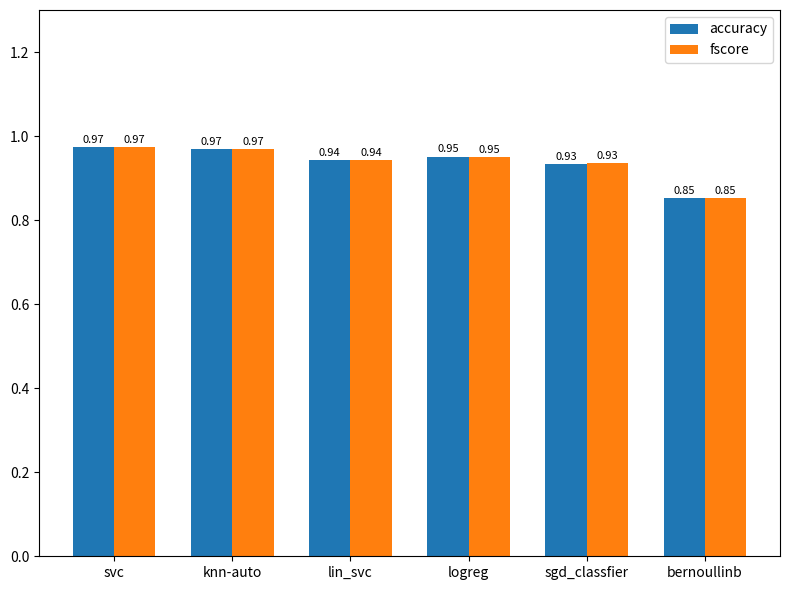

How many bars are there in each group?

2